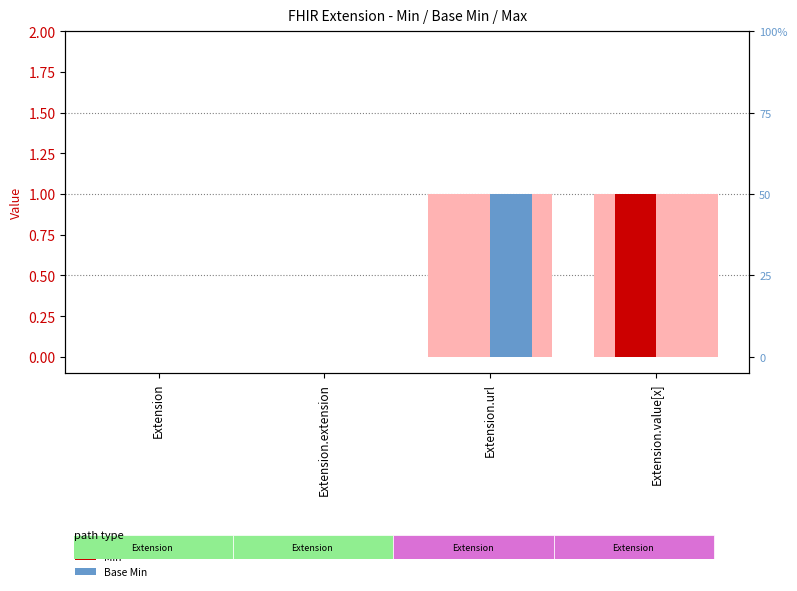

Does the chart contain any negative values?

No